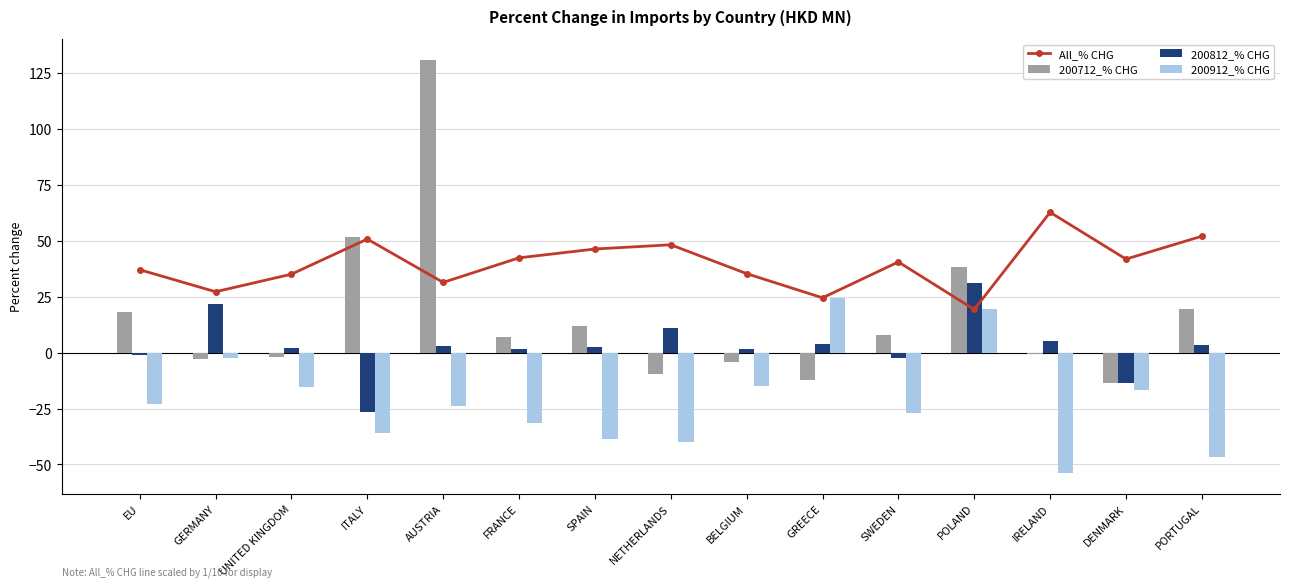

What is the maximum value for 200912_% CHG?

24.5